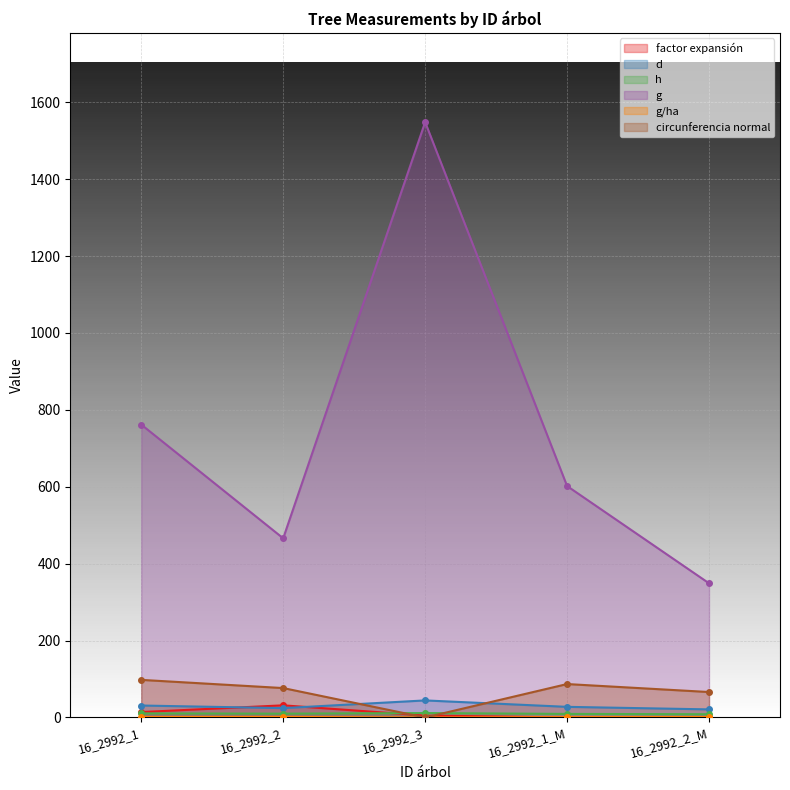

Reading right to left, what are all the values shown in this chart?

factor expansión: 0.1	0.0	5.1	31.6	14.1
d: 21.1	27.7	44.4	24.4	31.1
h: 8.5	9.3	11.5	10.0	10.6
g: 349.0	601.9	1548.3	466.0	761.8
g/ha: 1.1	0.8	0.0	1.5	1.1
circunferencia normal: 66.2	87.0	0.0	76.5	97.8